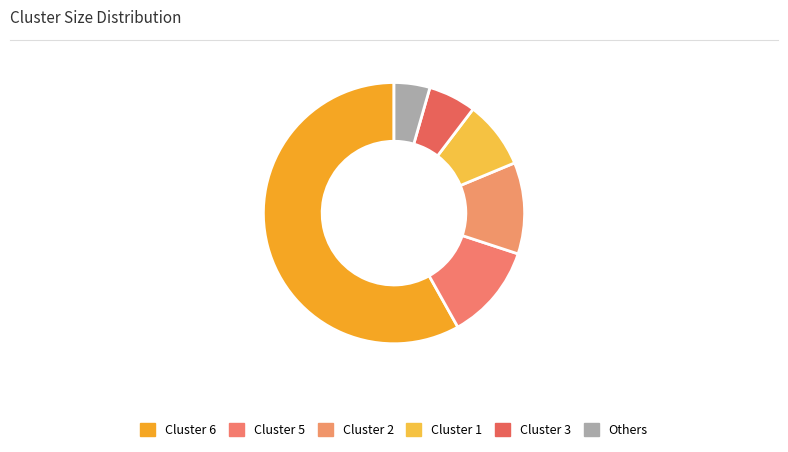

What percentage is the Cluster 5 slice, to the nearest percent?

12%